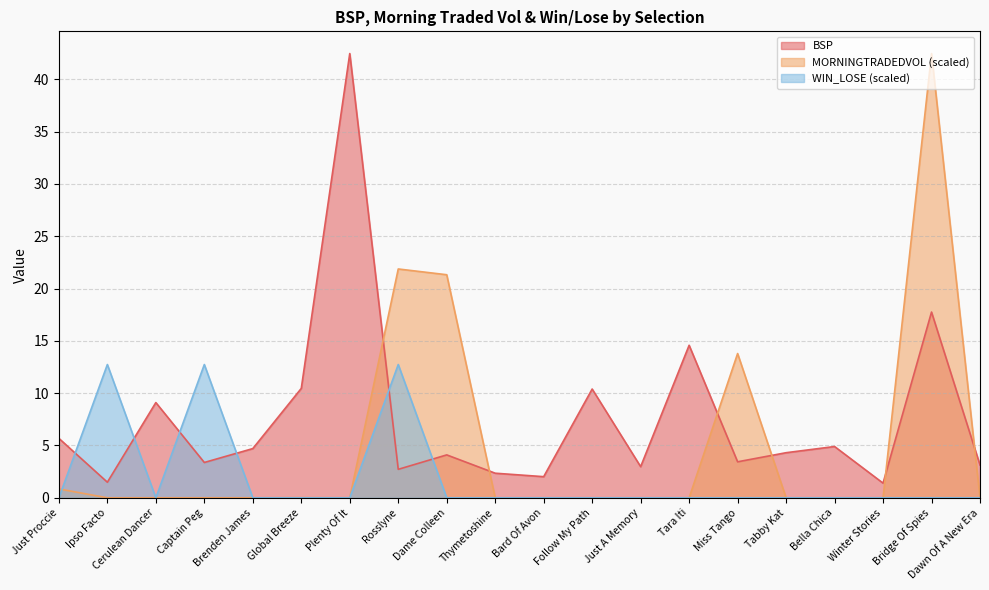

What is the spread (max minus min) of values at Ipso Facto?

12.7